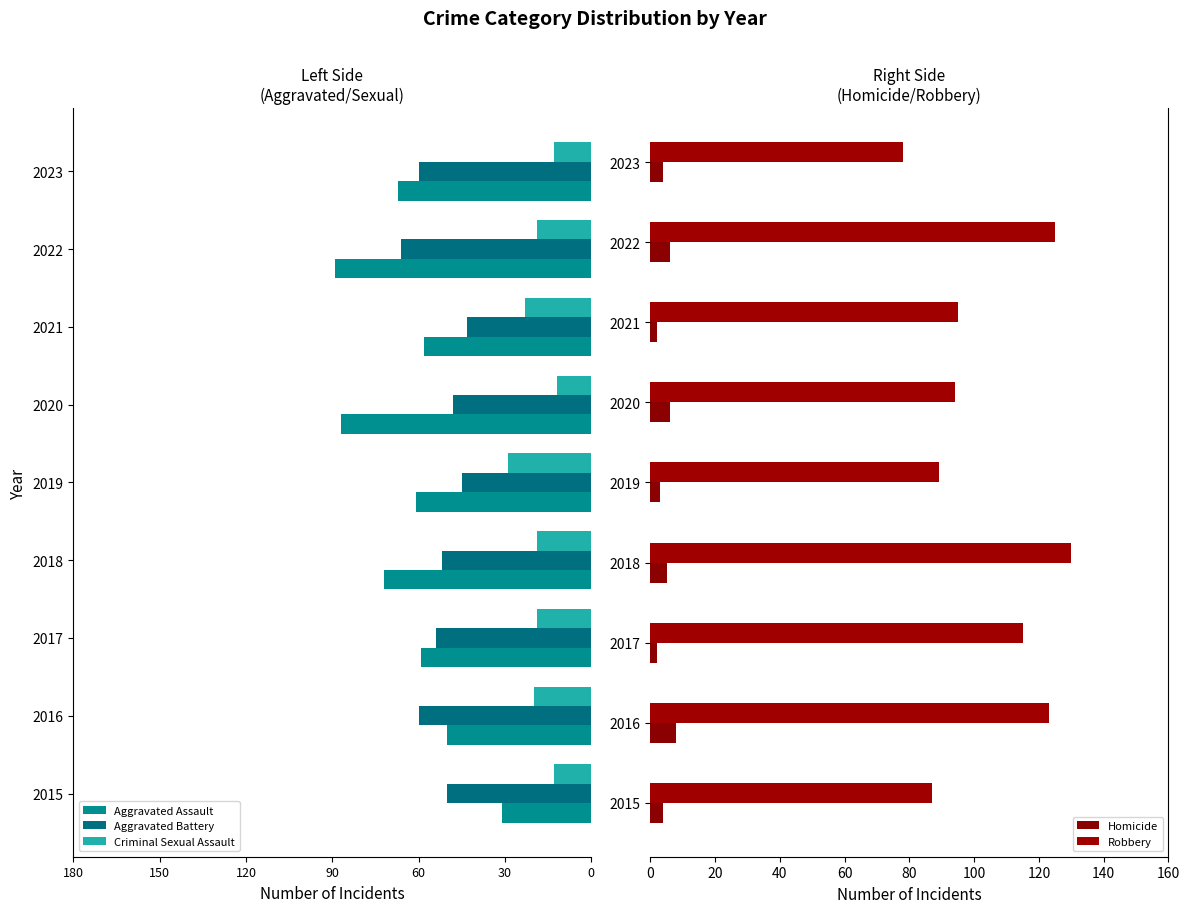

How many bars are there in total?

45